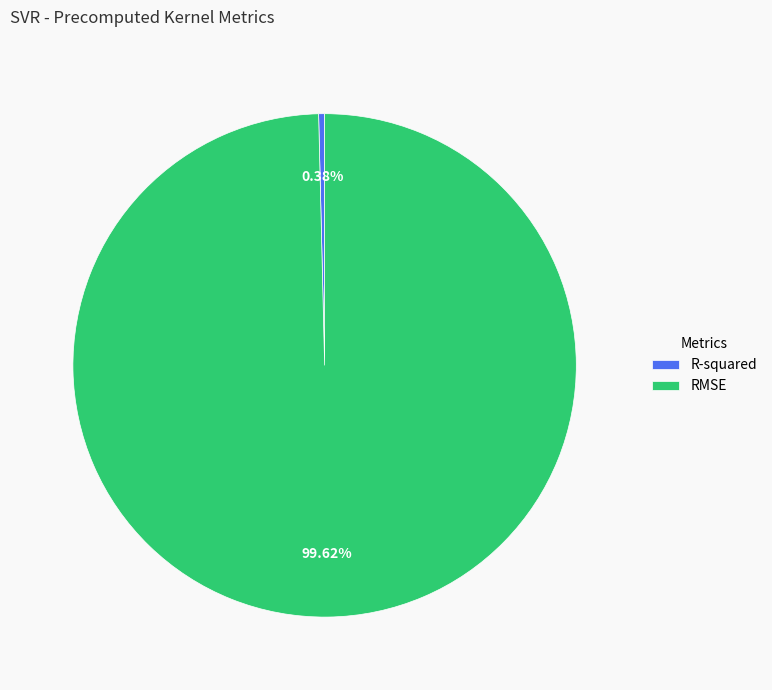

What percentage is NOT represented by RMSE?

0.4%